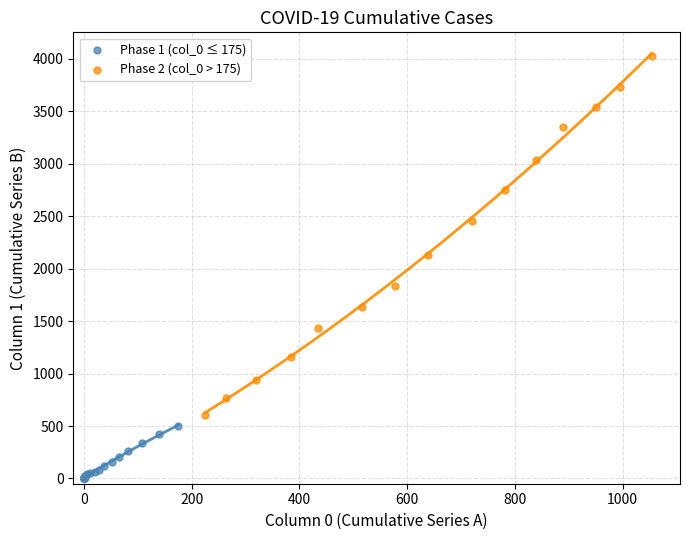

Which series contains the lowest Y value?

Phase 1 (col_0 ≤ 175)